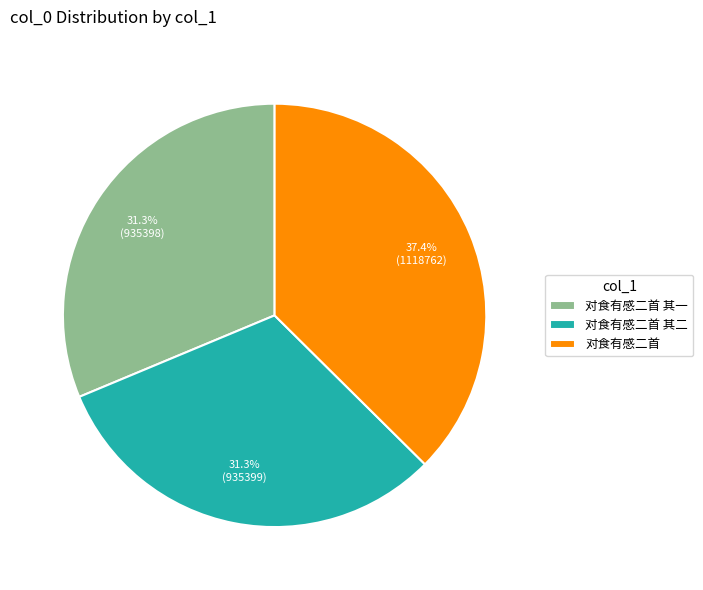

Which has a higher value, 对食有感二首 其一 or 对食有感二首?

对食有感二首